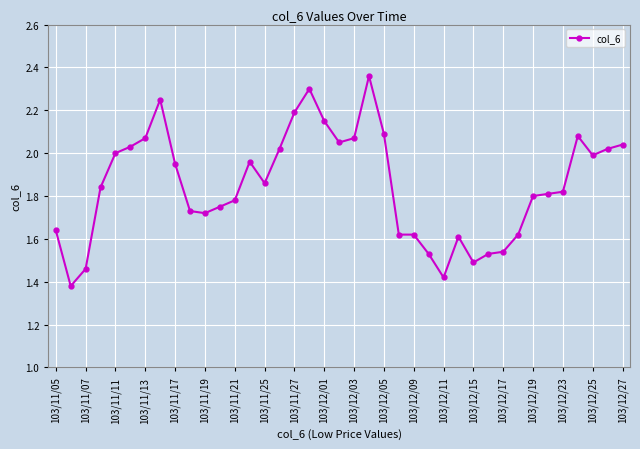

What is the difference between the second highest and minimum values?

0.9